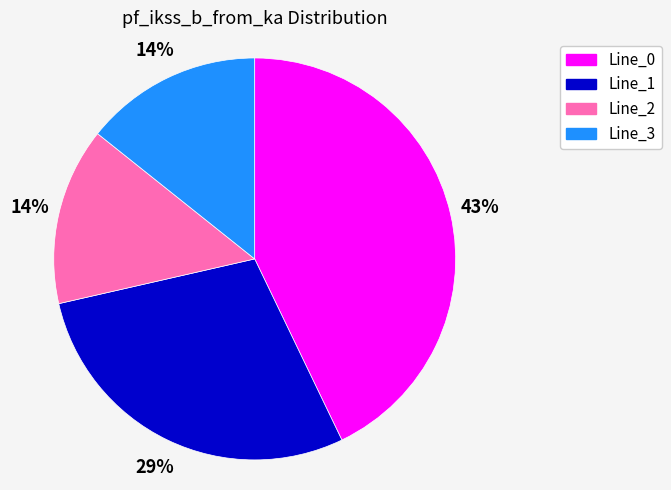

To the nearest percent, what is the average slice percentage?

25%